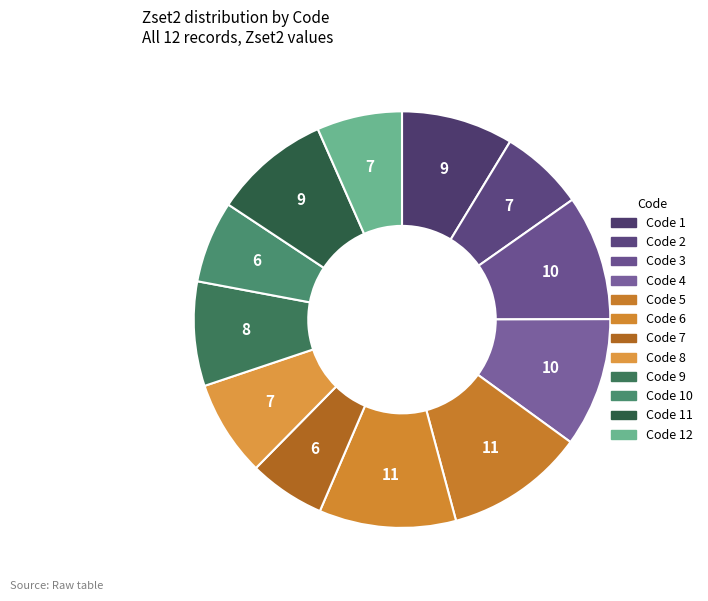

How many segments does this pie chart have?

12